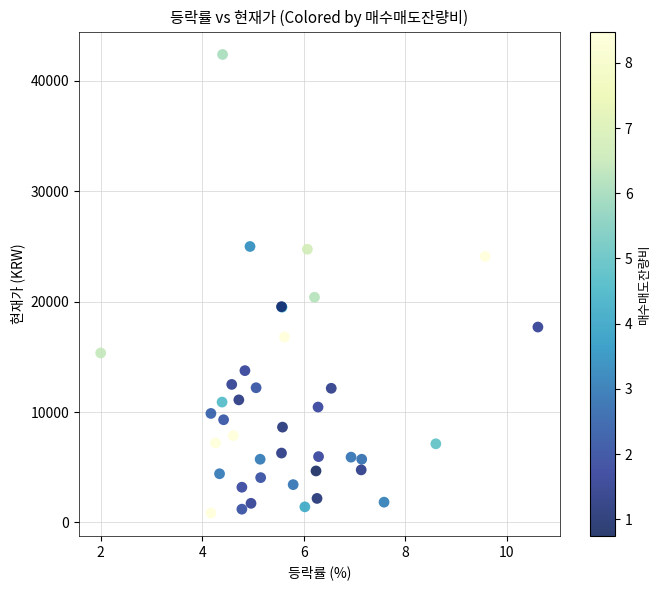

What Y value in the scatter plot is closest to 21625?

20400